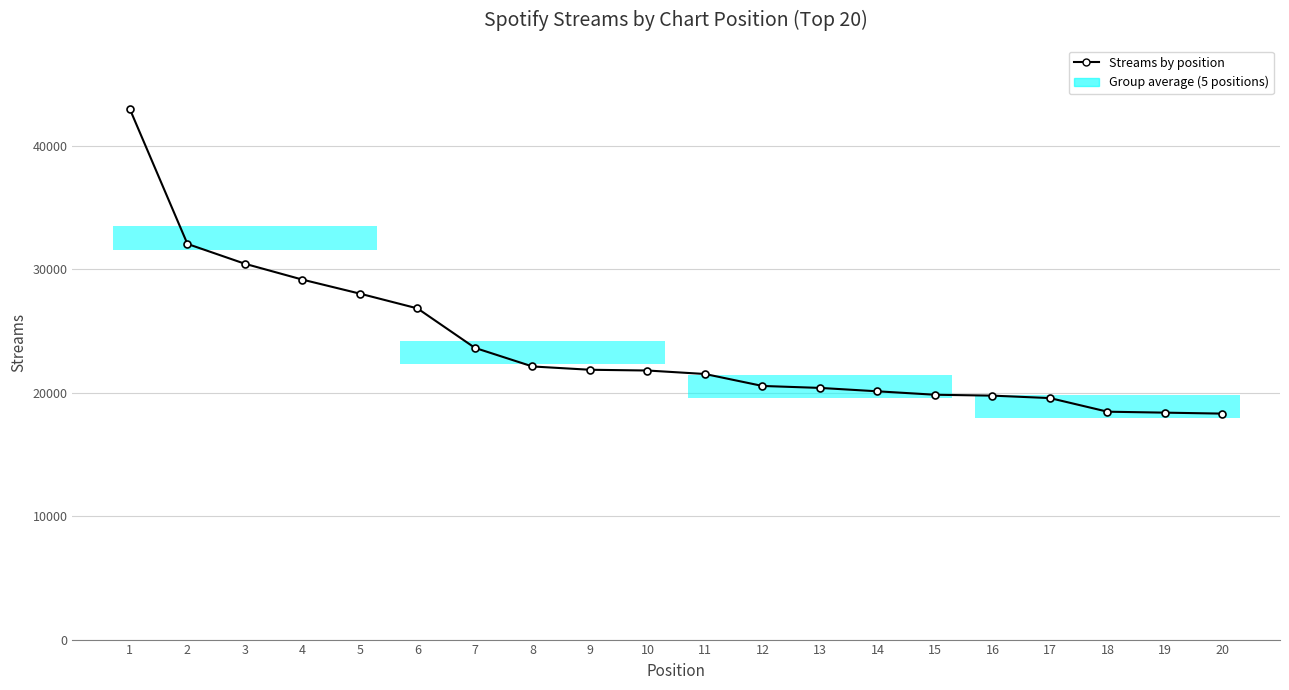

Which category has the lowest value across all series?

20